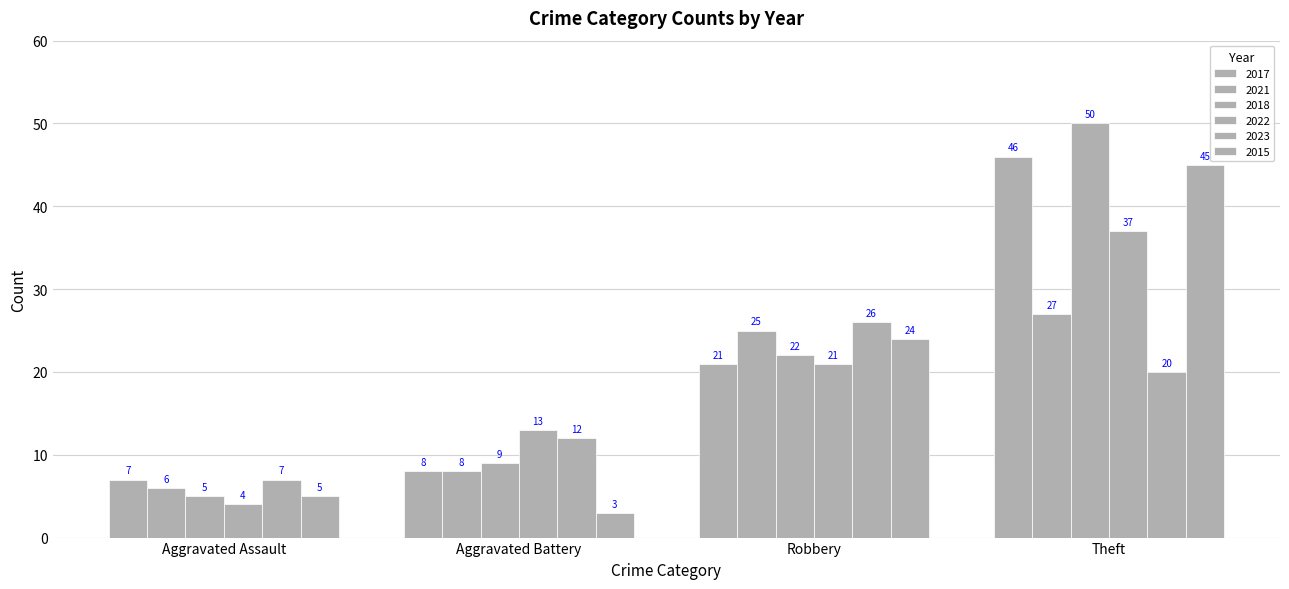

Reading left to right, extract all data points from this chart.

2017: 7	8	21	46
2021: 6	8	25	27
2018: 5	9	22	50
2022: 4	13	21	37
2023: 7	12	26	20
2015: 5	3	24	45